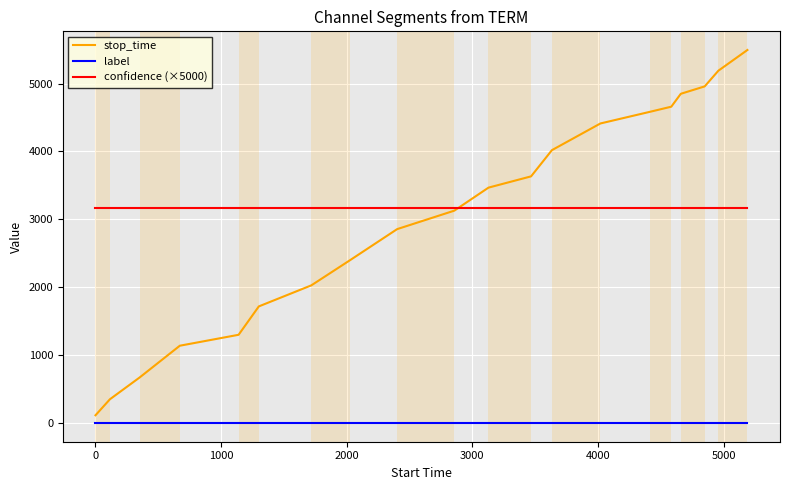

After their last crossing, which series has the higher values: confidence (×5000) or stop_time?

stop_time